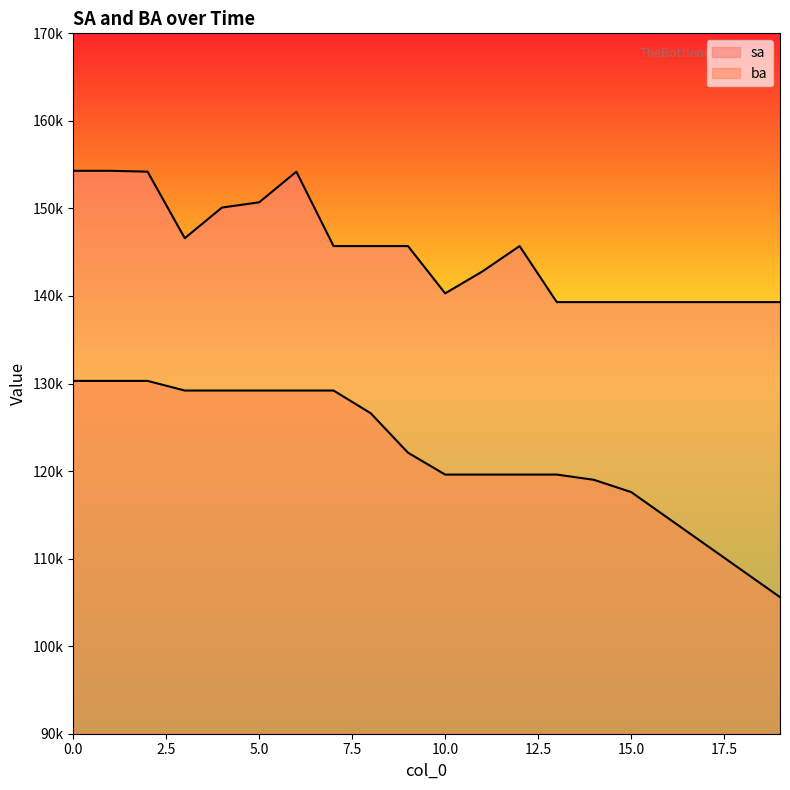

What are all the series names shown in the legend?

sa, ba